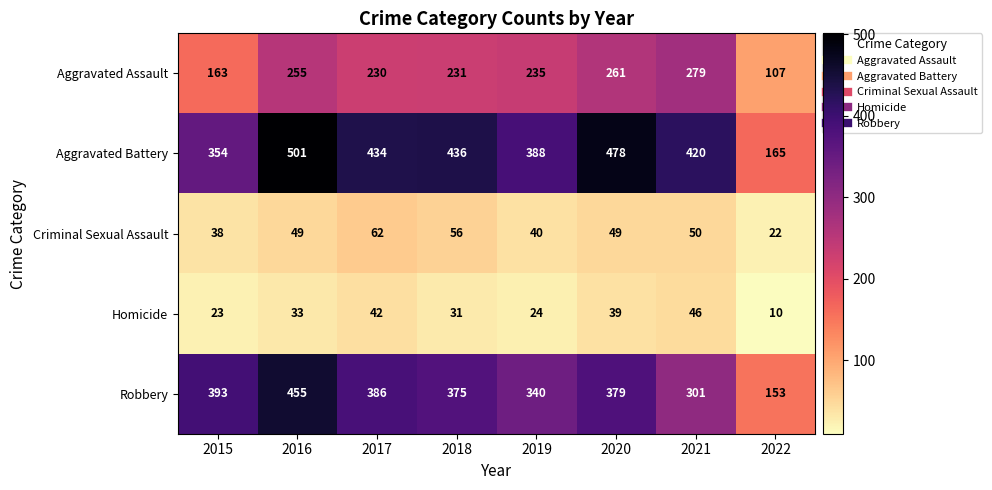

Which series changed the most between 2016 and 2018?

Robbery